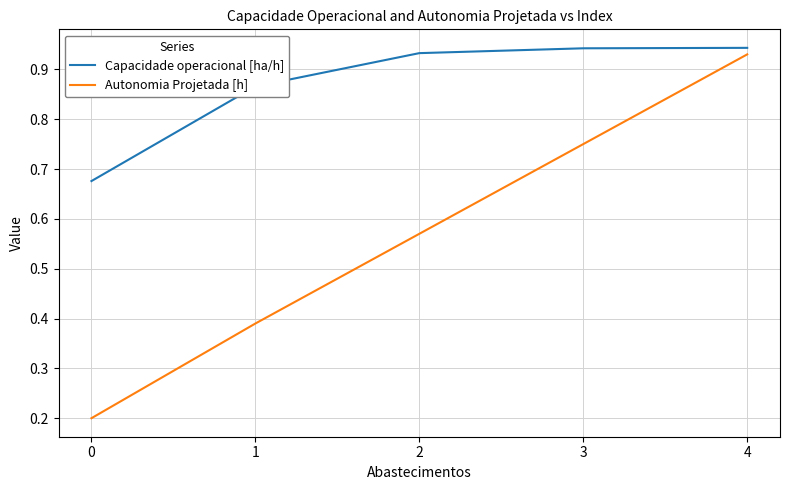

True or false: Autonomia Projetada [h] and Capacidade operacional [ha/h] cross at least once.

False